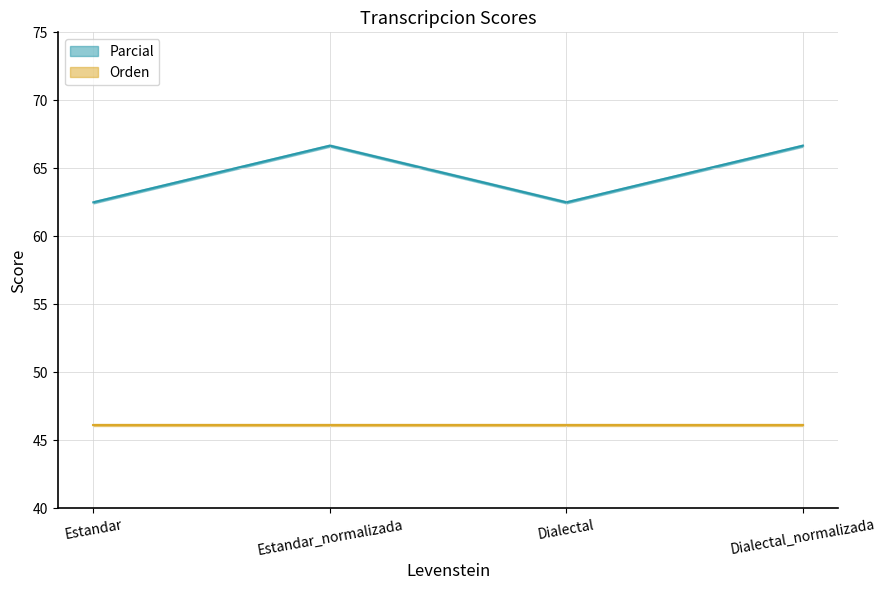

What is the label of the 3rd point from the right?

Estandar_normalizada